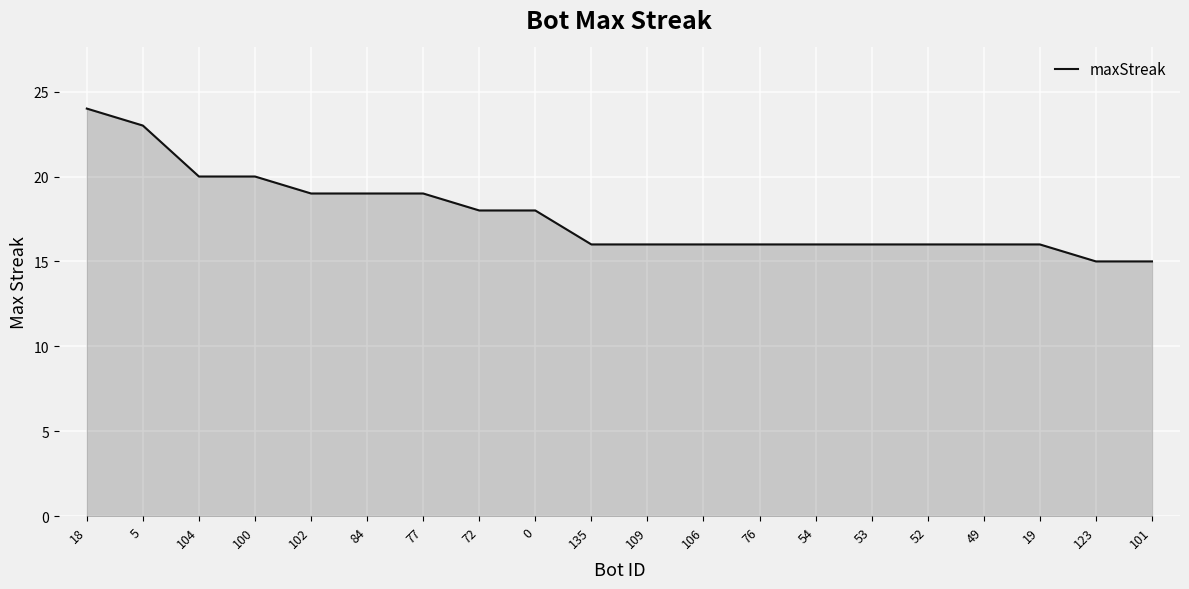

Approximately how many times larger is the value at 84 compared to 101?

1.3